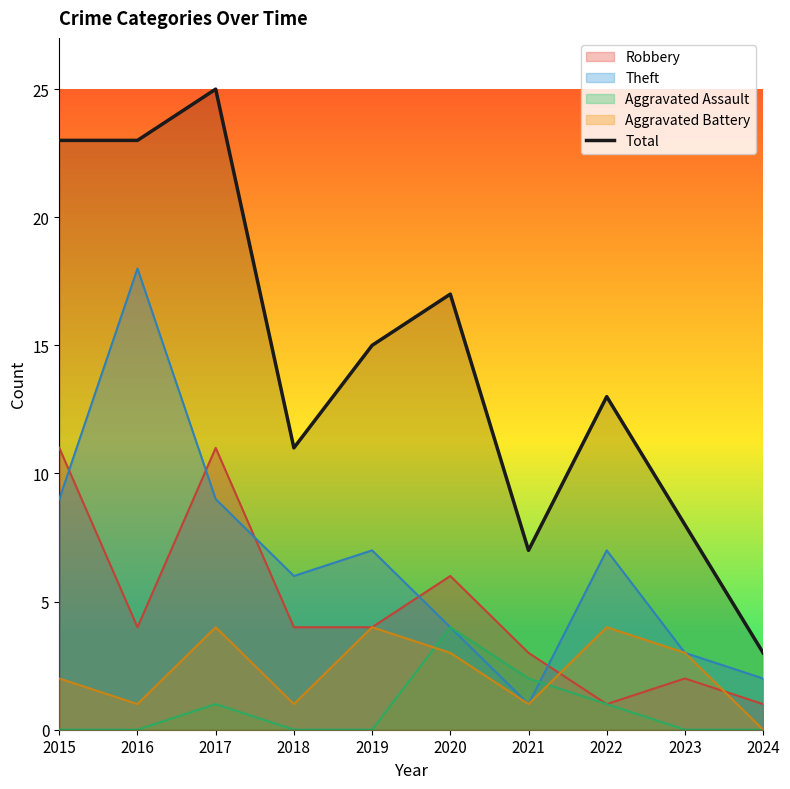

How many categories are shown in the chart?

10